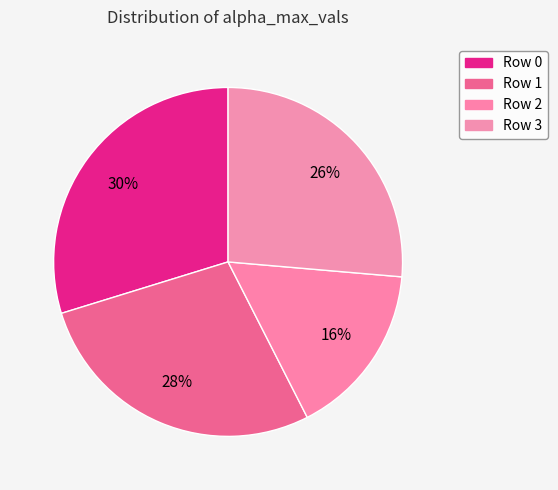

How many slices are in this pie chart?

4